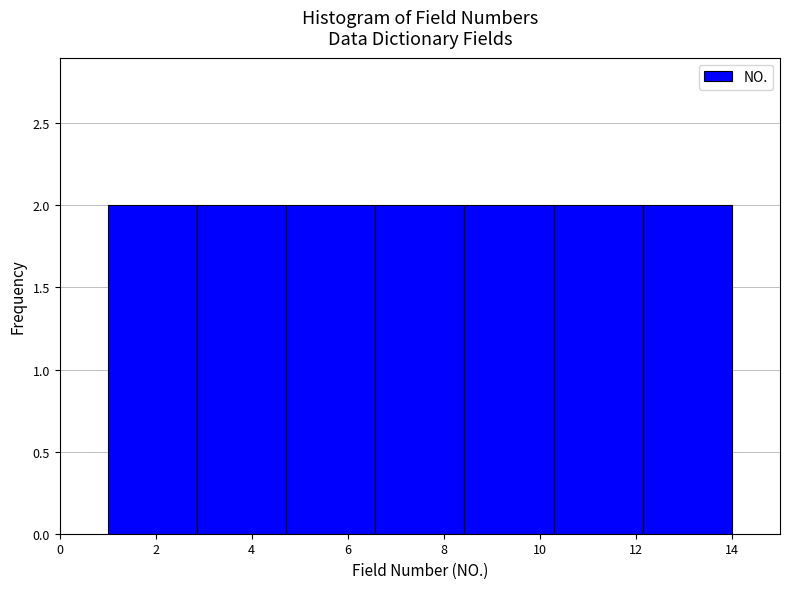

Reading left to right, list every bar in this chart as the range it spans on the x-axis followed by its height. Neither the bar edges nor the heights are printed on the chart, so give them approximately, as read against the axes.

1.0 to 2.8: 2
2.8 to 4.8: 2
4.8 to 6.6: 2
6.6 to 8.4: 2
8.4 to 10.2: 2
10.2 to 12.2: 2
12.2 to 14.0: 2